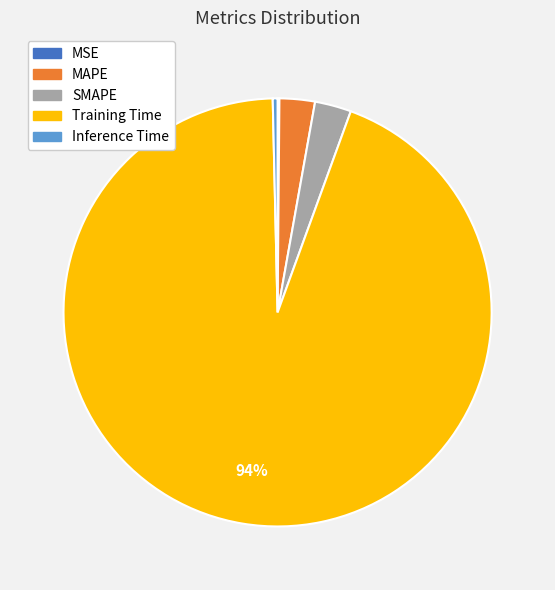

Is it true that SMAPE is 3% of the pie?

True